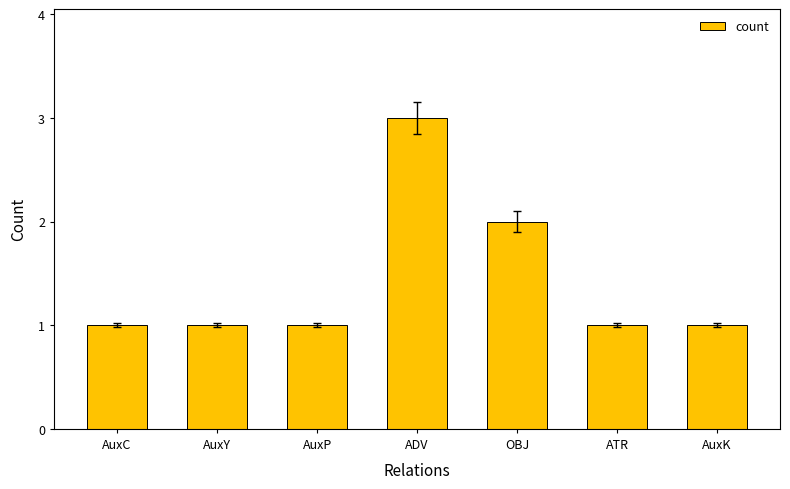

Count the values in the range 1 to 2.

6